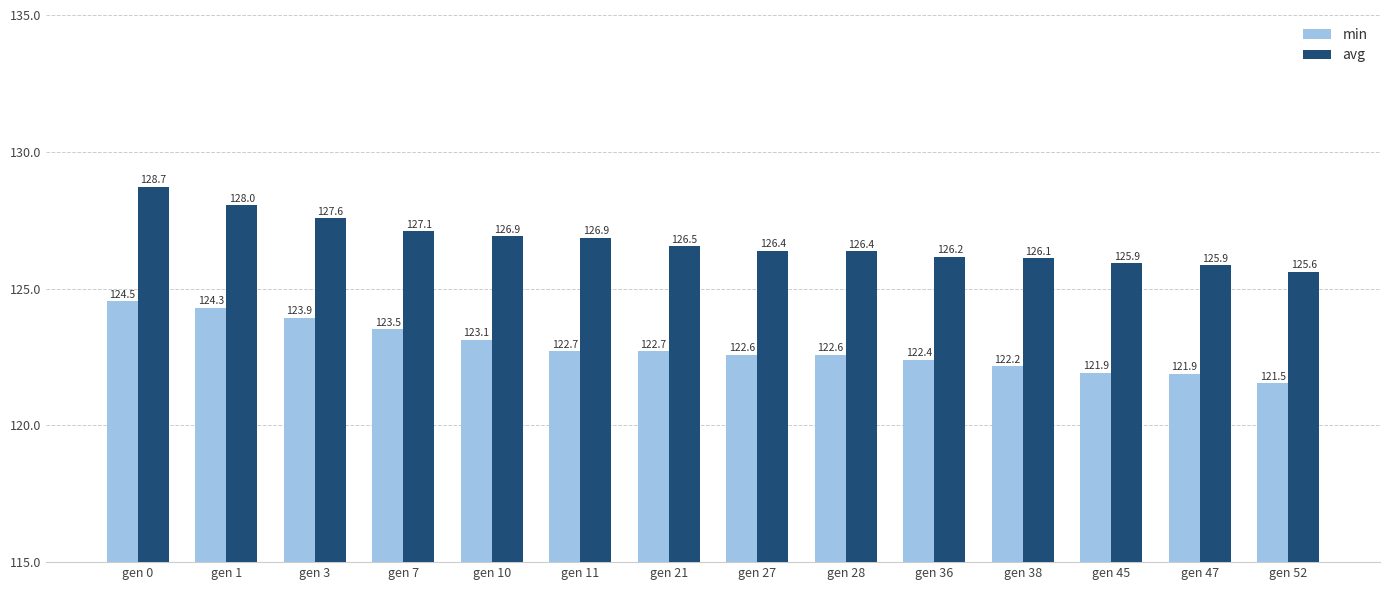

What is the maximum value for avg?

128.7